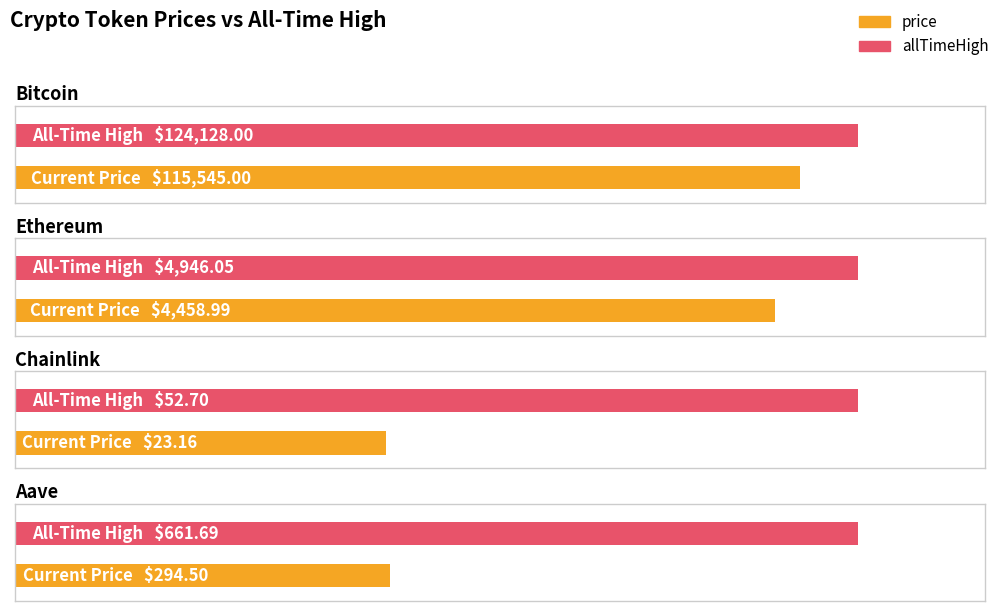

Reading left to right, extract all data points from this chart.

price: Bitcoin=115545.0	Ethereum=4459.0	Chainlink=23.2	Aave=294.5
allTimeHigh: Bitcoin=124128.0	Ethereum=4946.1	Chainlink=52.7	Aave=661.7